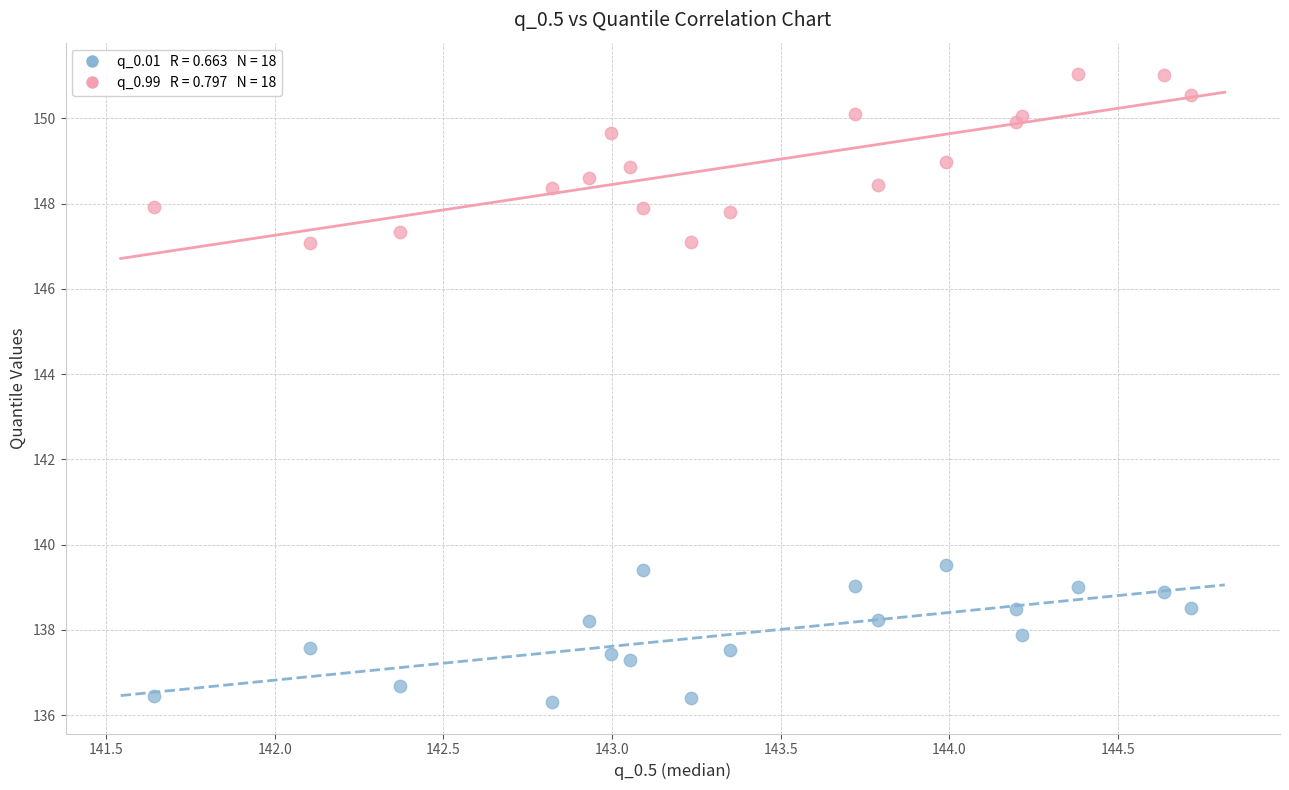

Across all data points, what is the range of X values (max minus min)?

3.1